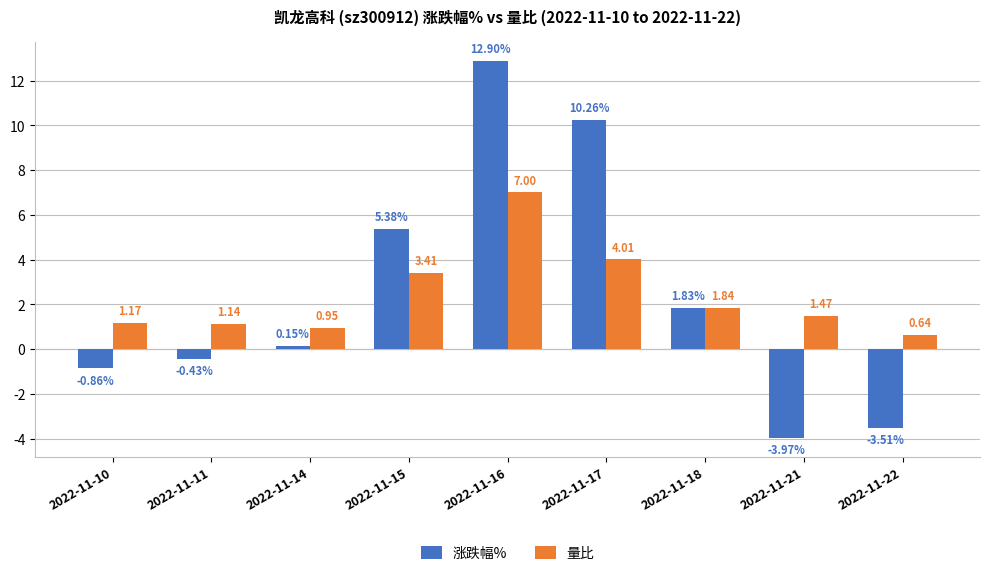

Rank the categories by 量比 value from lowest to highest.

2022-11-22, 2022-11-14, 2022-11-11, 2022-11-10, 2022-11-21, 2022-11-18, 2022-11-15, 2022-11-17, 2022-11-16